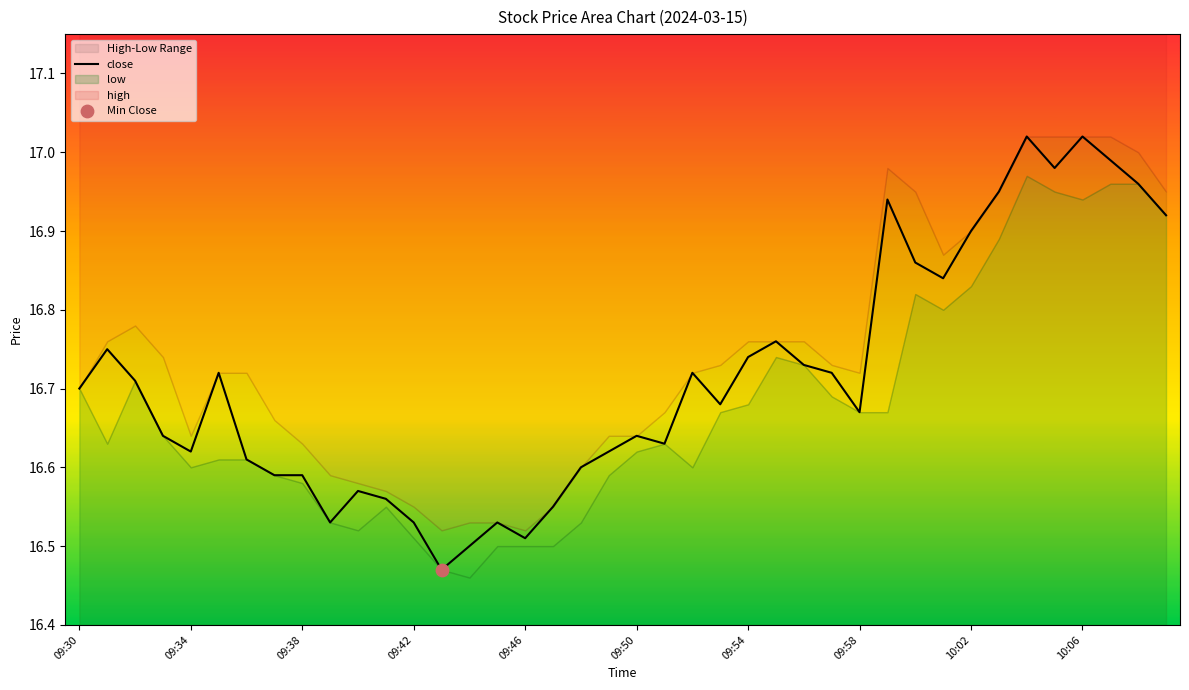

Is it true that close equals 5.0 at 10:02?

False